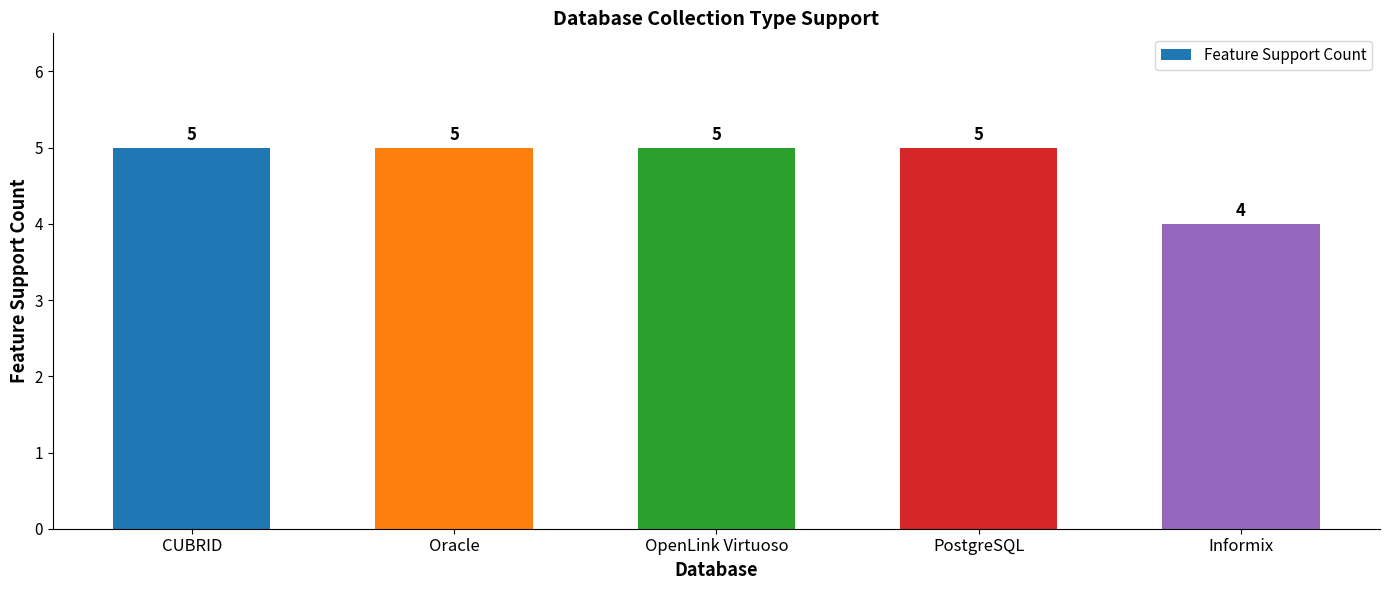

Reading left to right, what are all the values shown in this chart?

5	5	5	5	4